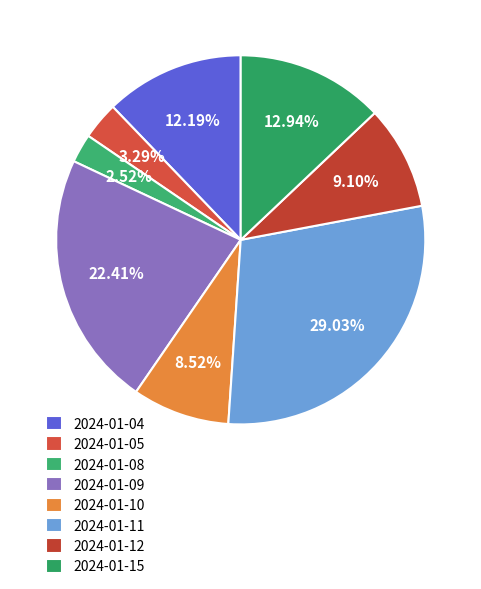

What is the ratio of the value at 2024-01-05 to the value at 2024-01-11?

0.1